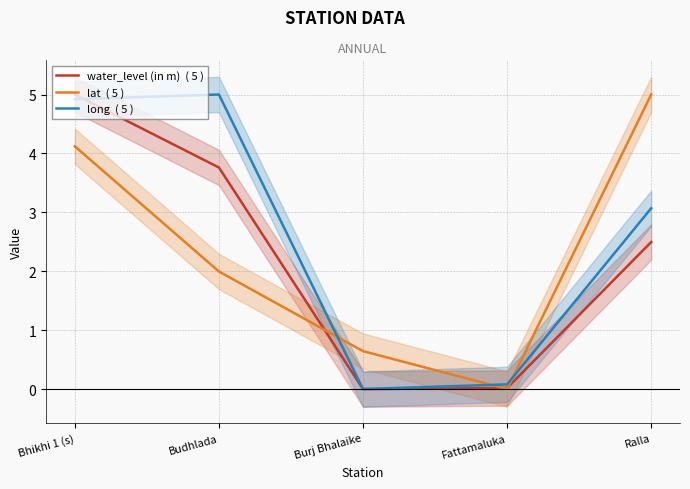

Is the value of long  ( 5 ) at Fattamaluka greater than the value of lat  ( 5 ) at Fattamaluka?

Yes